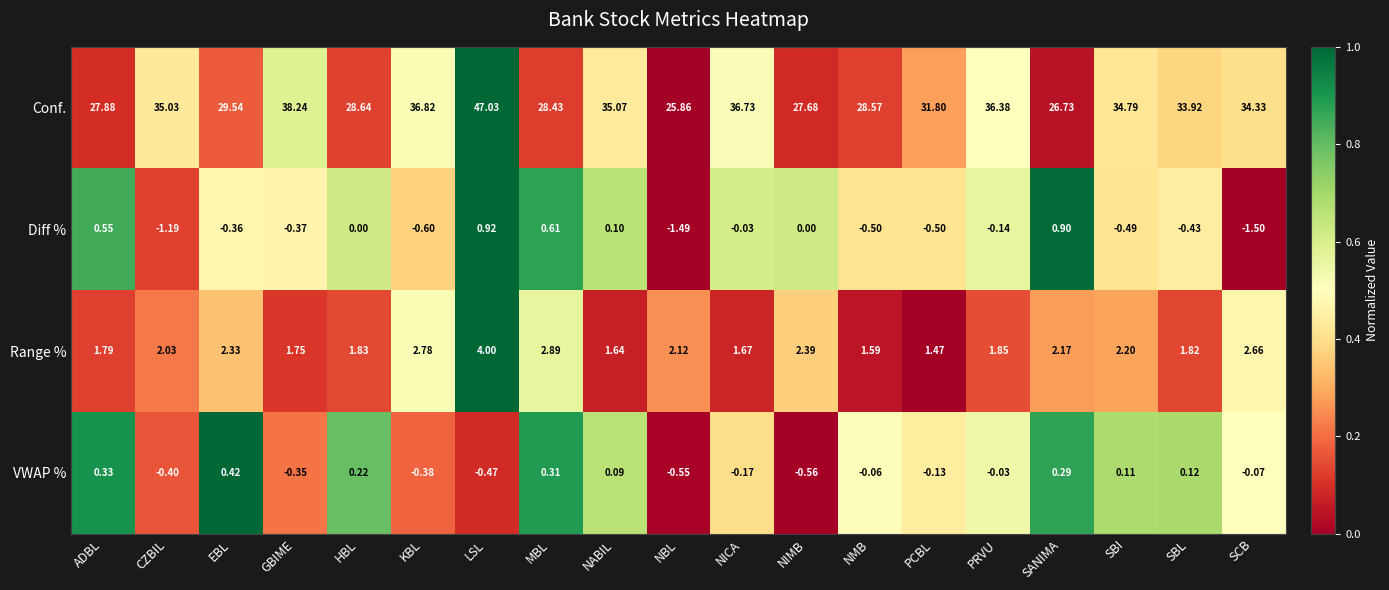

Count the number of categories in the chart.

19